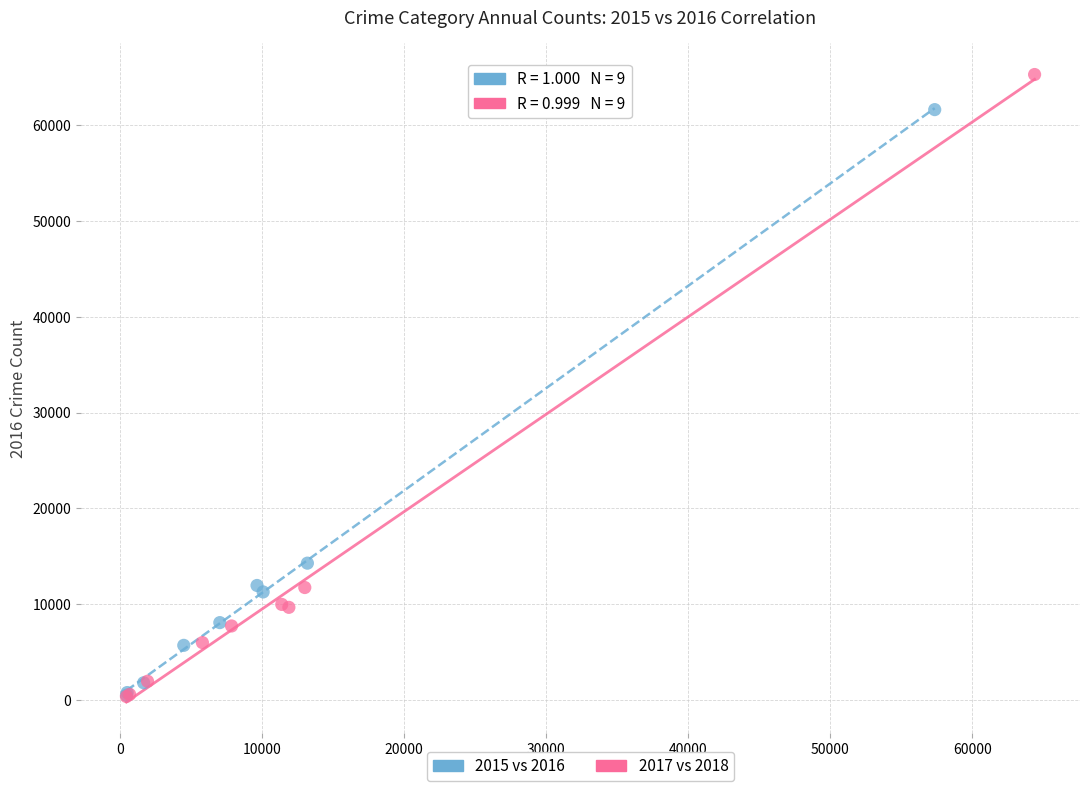

Which series has the largest Y range (max minus min)?

2017 vs 2018